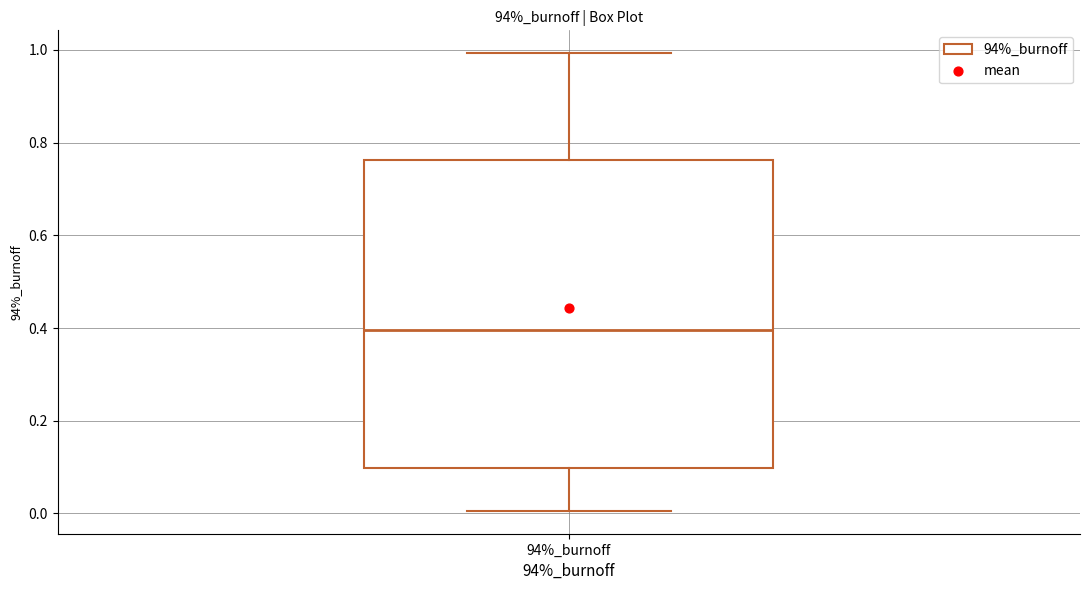

Where is the upper edge of the box for 94%_burnoff on the y-axis? The values are not printed on the chart, so give them approximately, as read against the axis.

0.76